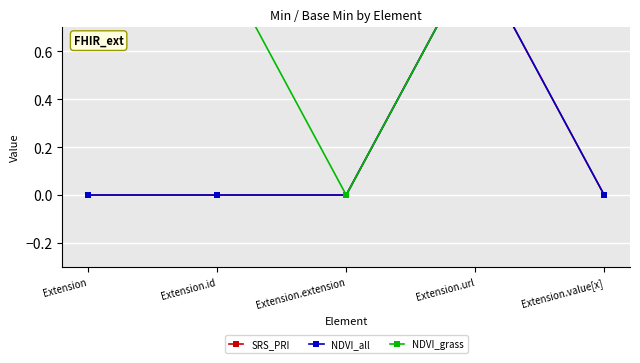

What is the label of the 3rd point from the right?

Extension.extension